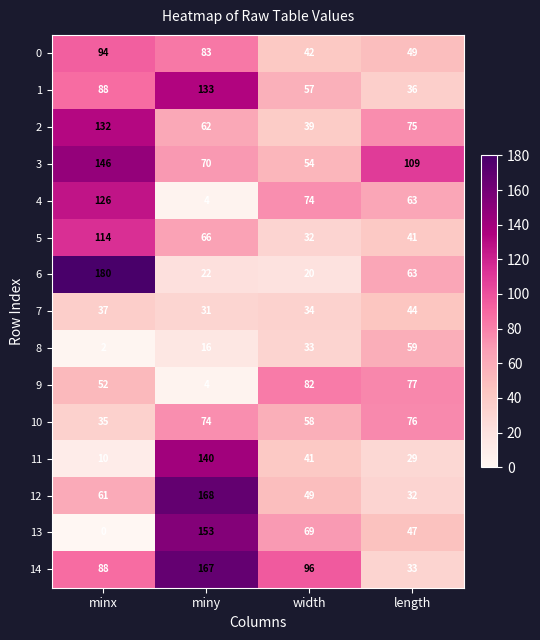

What is the difference between the highest and lowest values at miny?

164